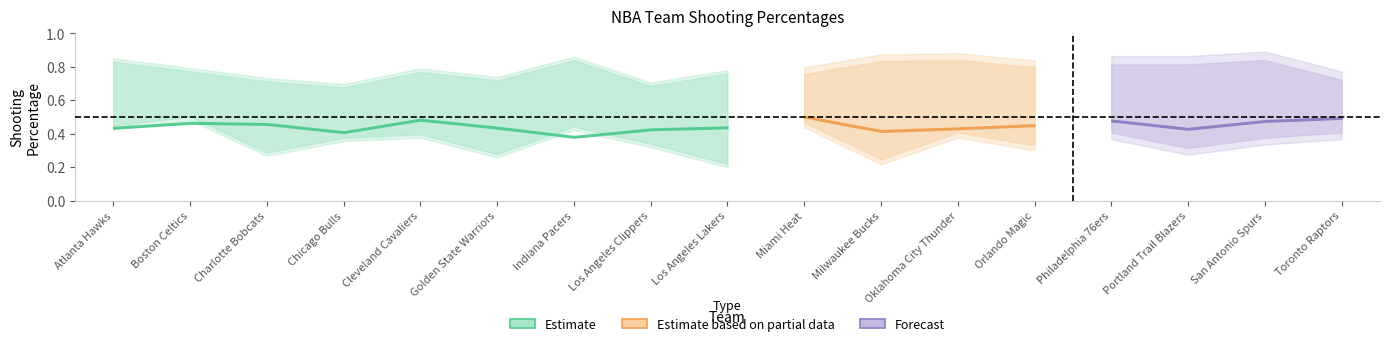

What is the minimum value for FG_PCT?

0.4